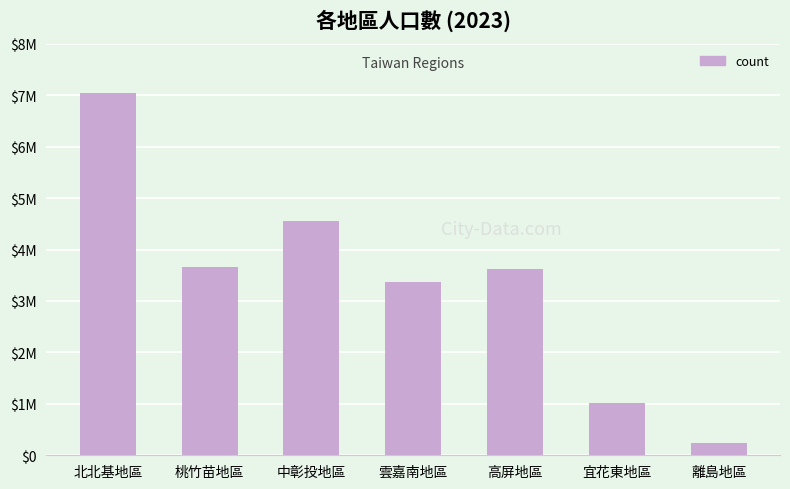

Reading right to left, extract all data points from this chart.

離島地區=248050	宜花東地區=1010684	高屏地區=3616696	雲嘉南地區=3370086	中彰投地區=4550204	桃竹苗地區=3665696	北北基地區=7046966